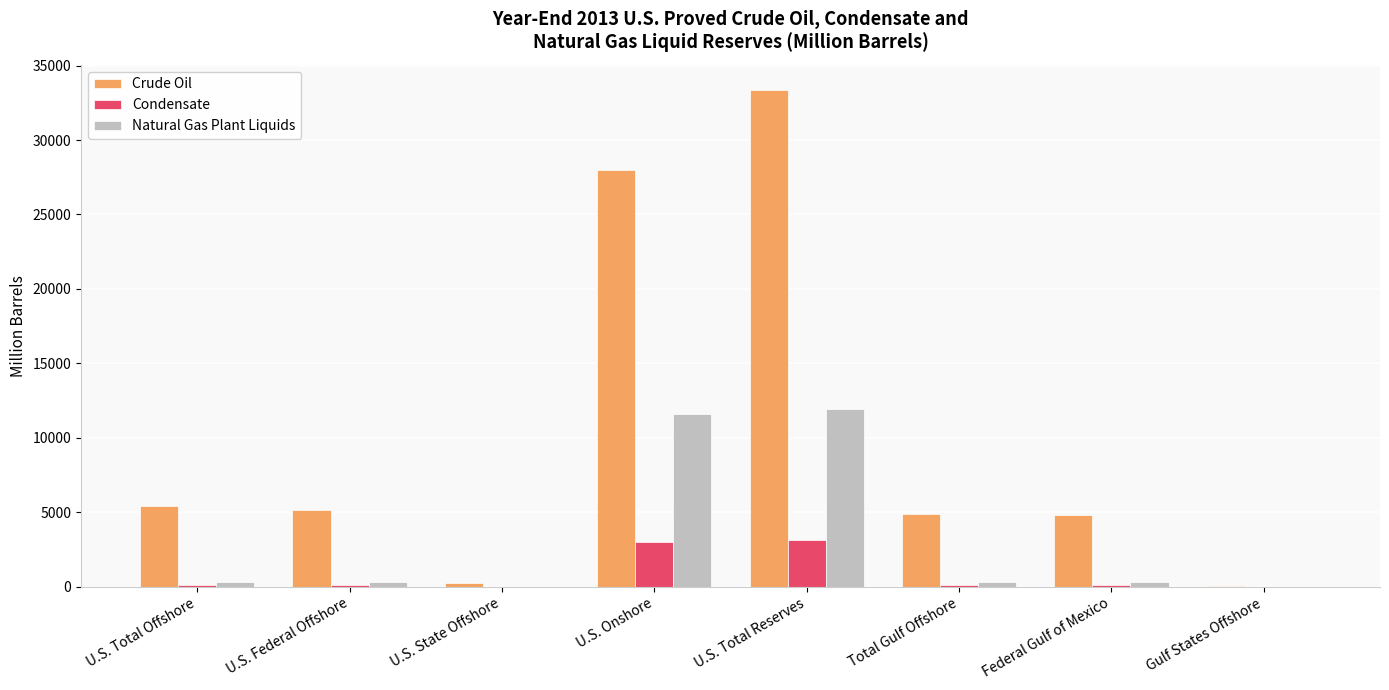

How many categories are shown in the chart?

8